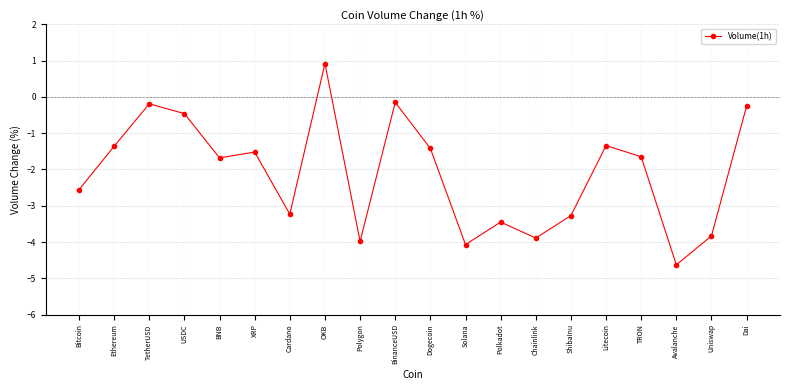

Which label corresponds to the largest value in the chart?

OKB